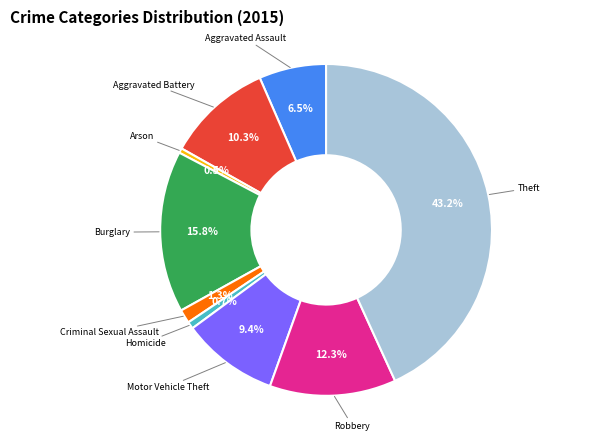

Is there a majority slice in this chart?

No